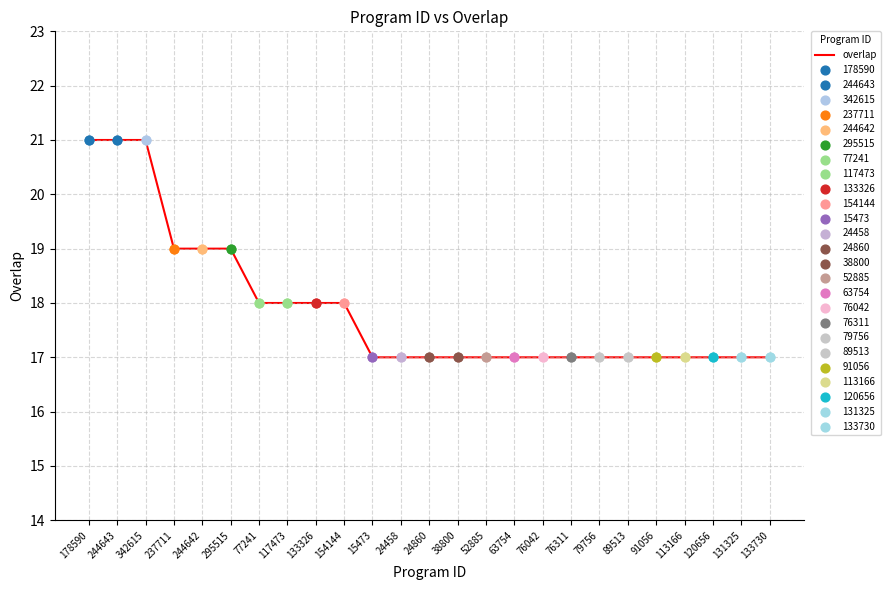

Approximately how many times larger is the value at 133326 compared to 131325?

1.1